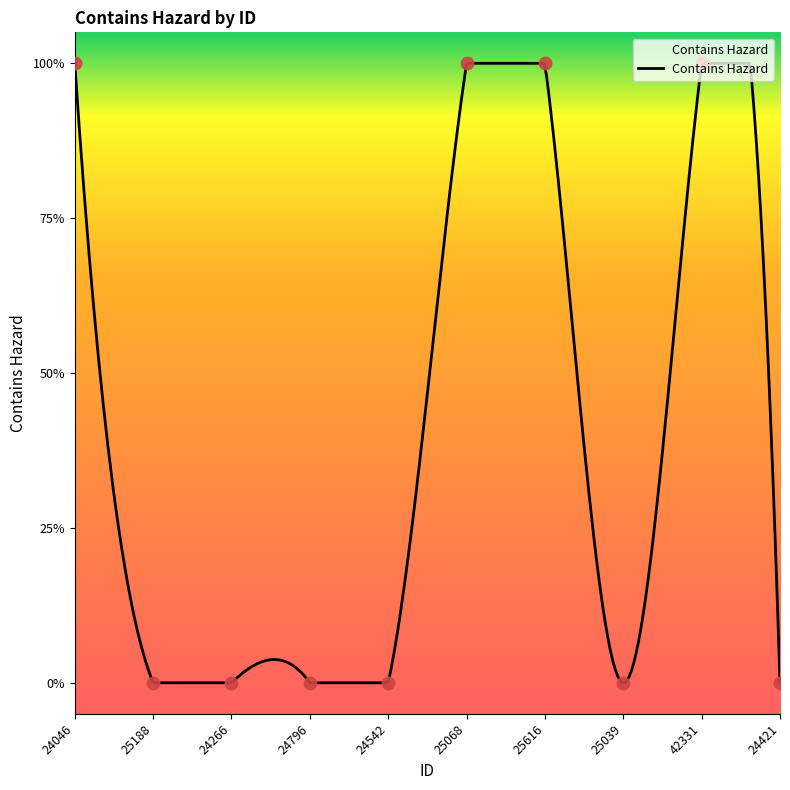

What is the change in value from 24046 to 24266?

-1